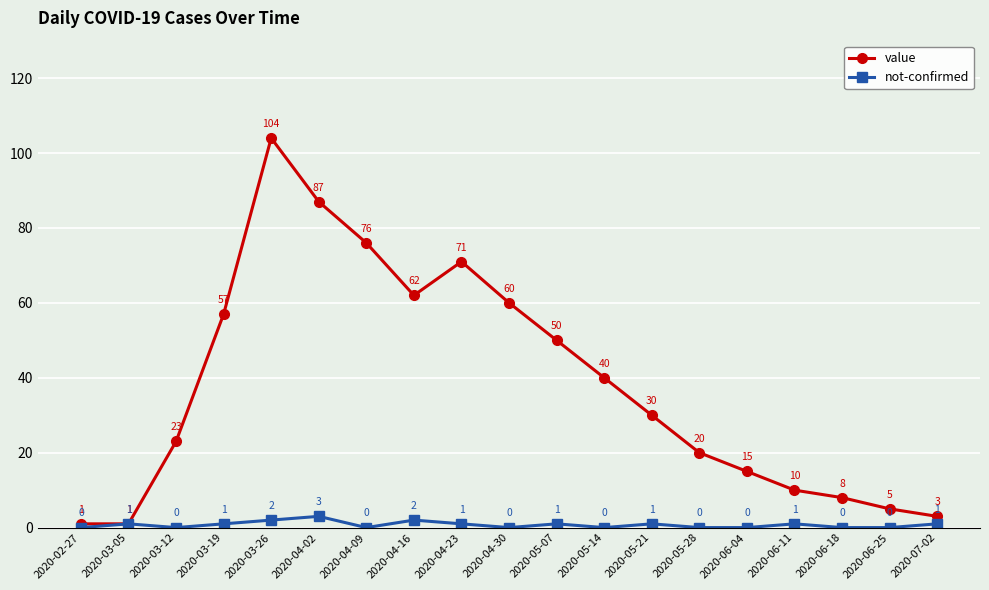

How many interior local peaks does the not-confirmed series have?

6